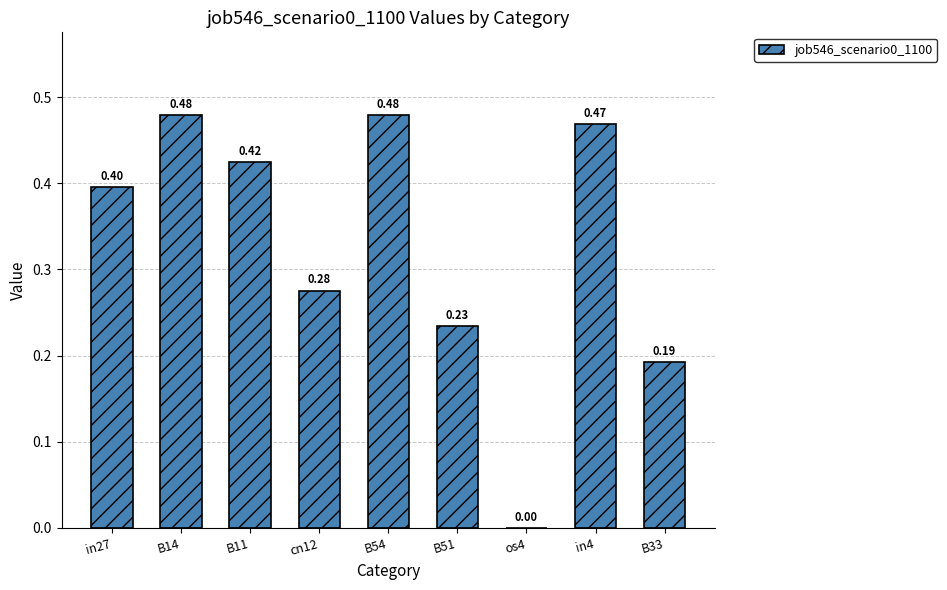

What is the sum of the values at in4 and B14?

0.9